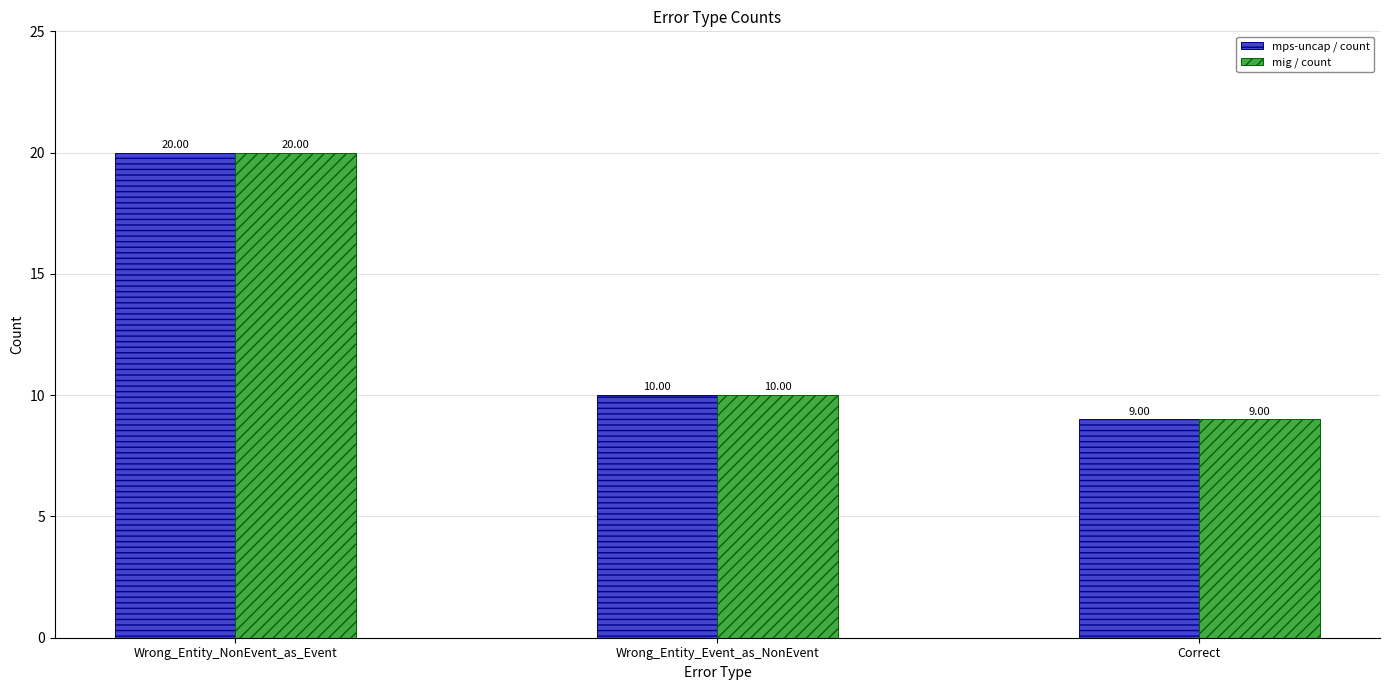

At which label does mig / count reach its minimum?

Correct